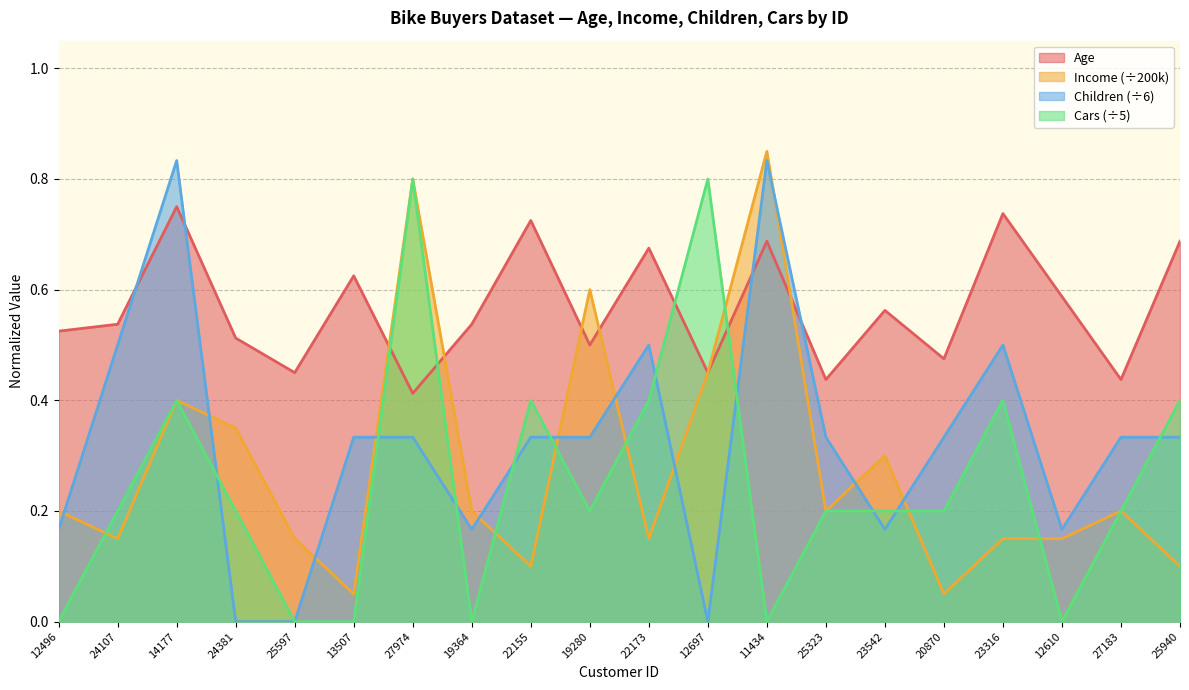

At which label is Cars closest to 0?

12496